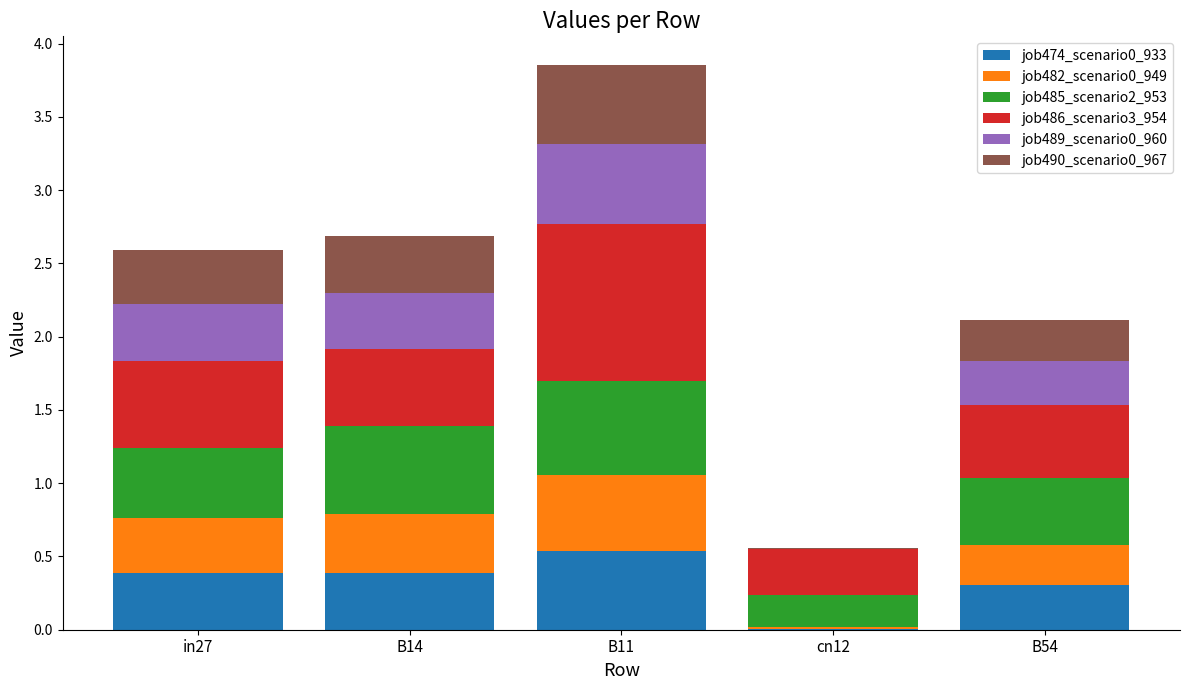

What is the total value across all series at B11?

3.9